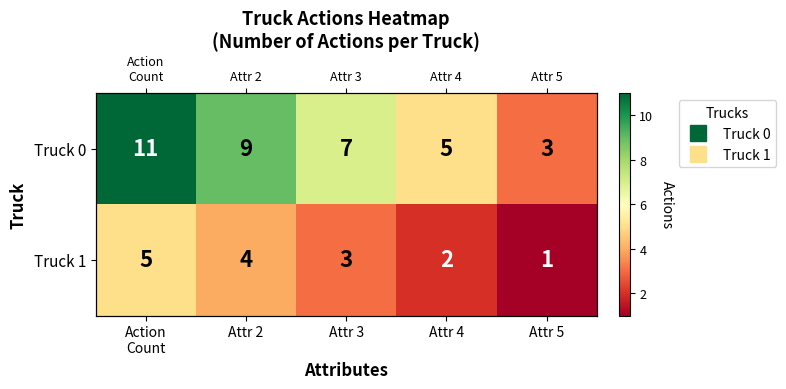

What is the sum of the Truck 0 values at Attr 5 and Action Count?

14